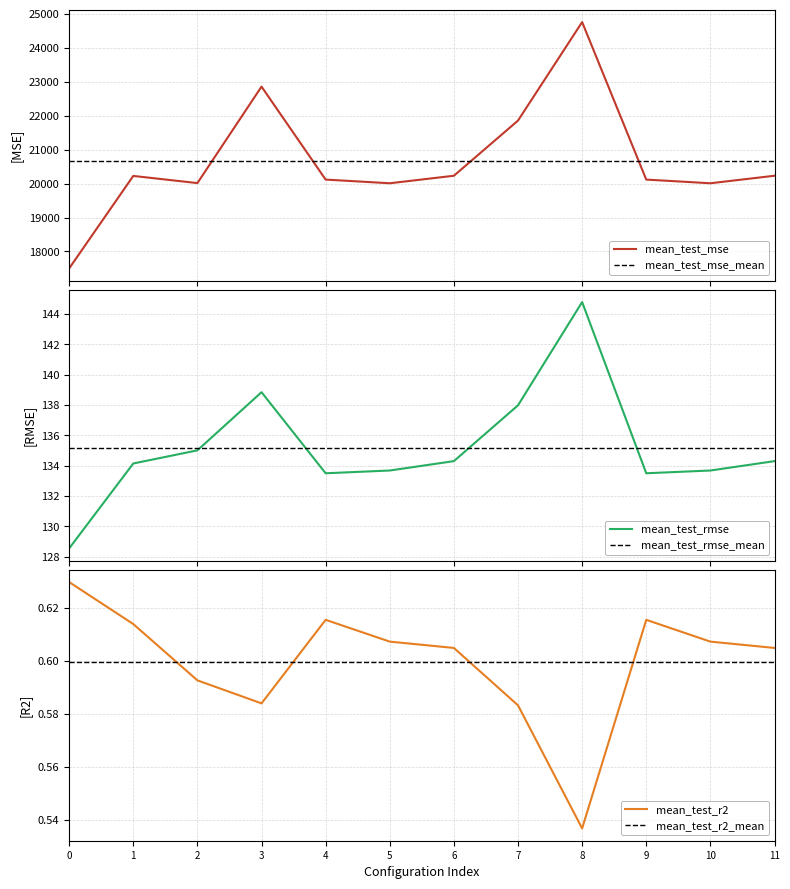

Is it true that mean_test_r2 equals 0.8 at 10?

False